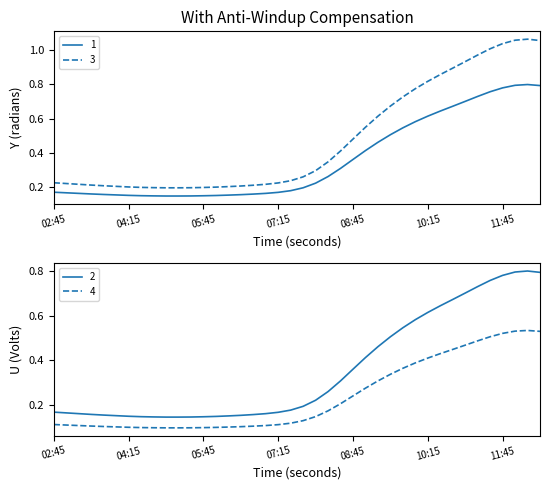

True or false: 3 and 1 intersect in this chart.

False